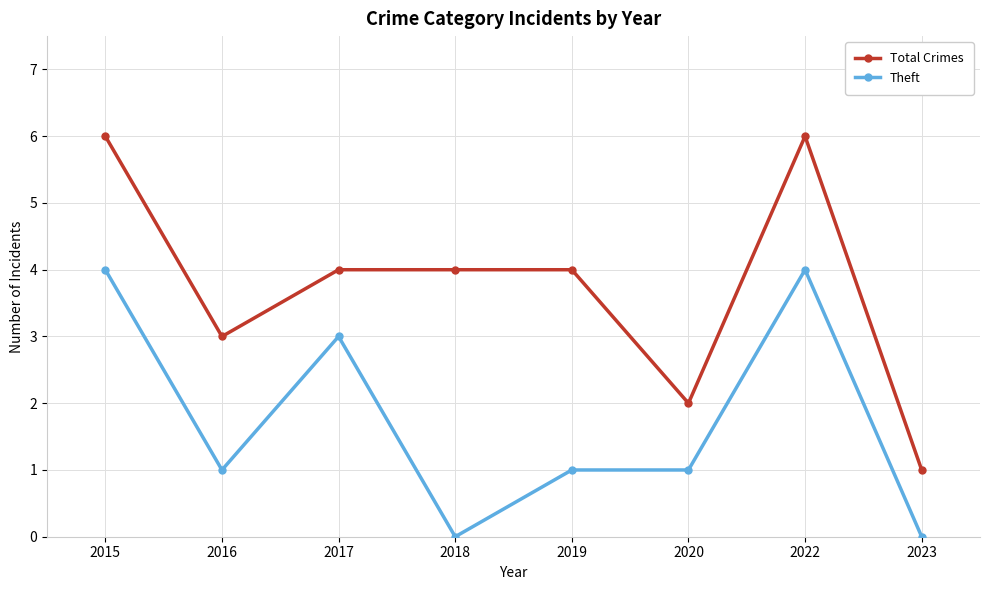

What is the difference between the highest and lowest values at 2020?

1